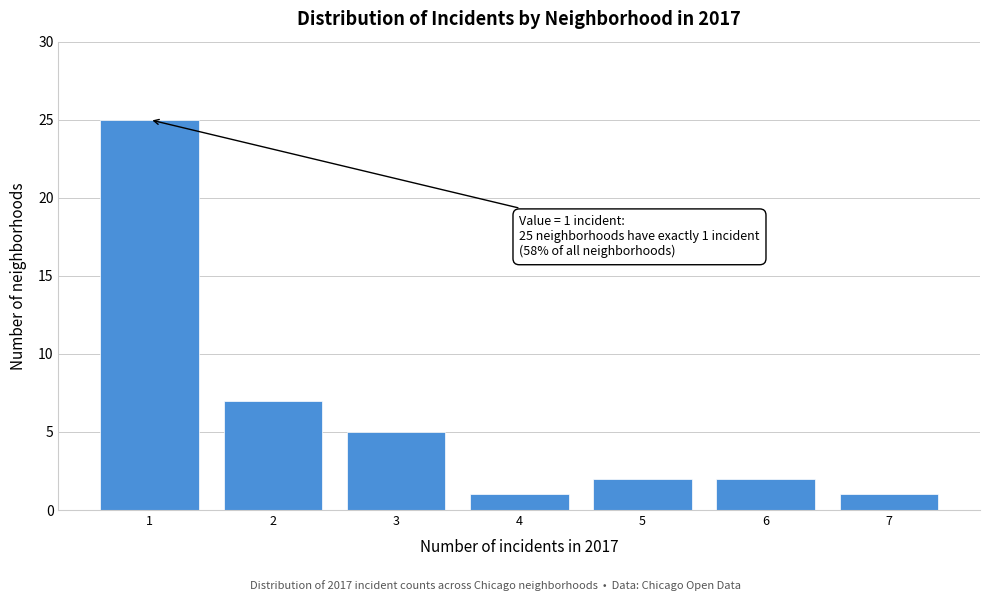

Over which range of the x-axis is the bar tallest?

0.5 to 1.5